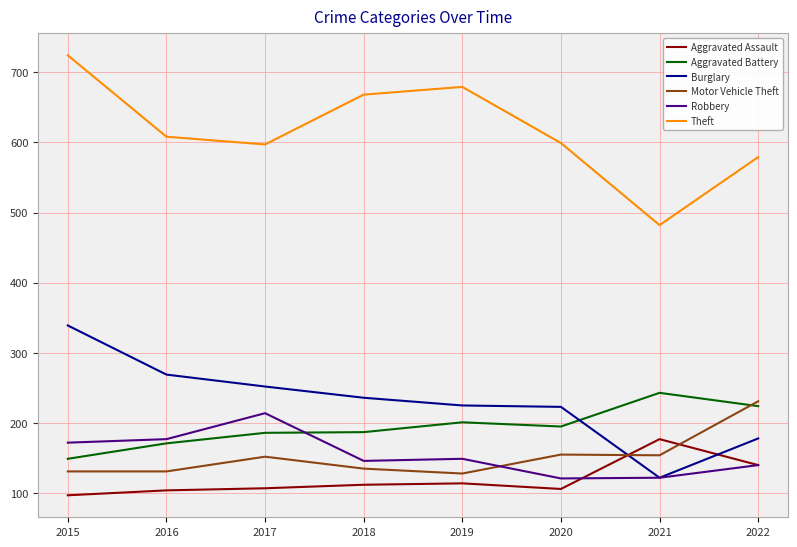

Is this an area chart (filled region under the line)?

No